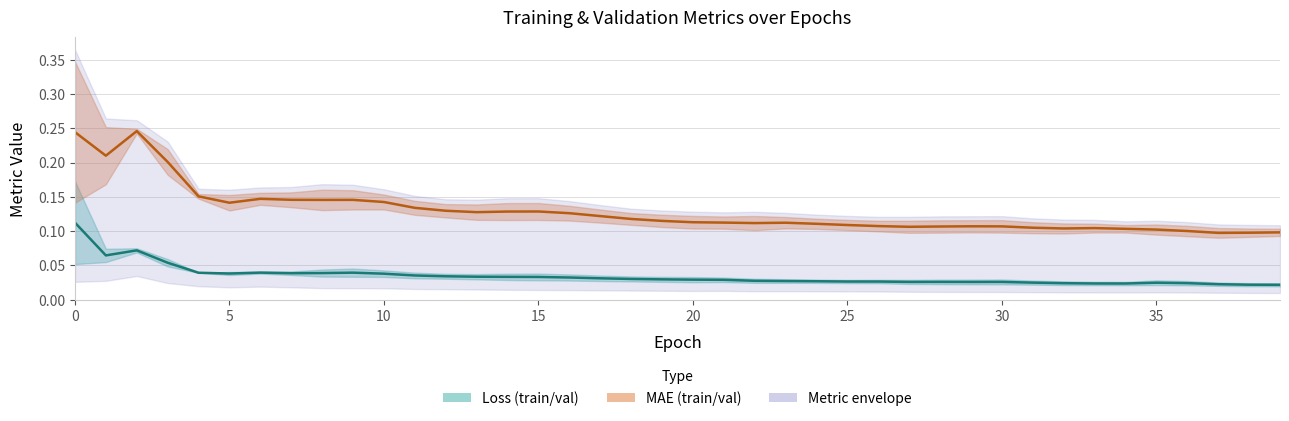

The Loss midline series shows 0.0 at 5. True or false?

False